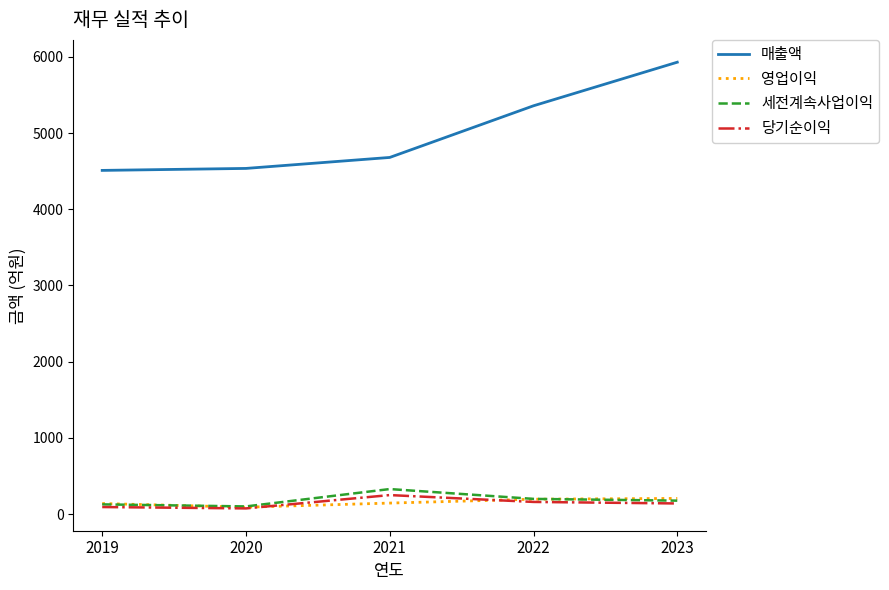

What is the minimum value shown in the chart?

74